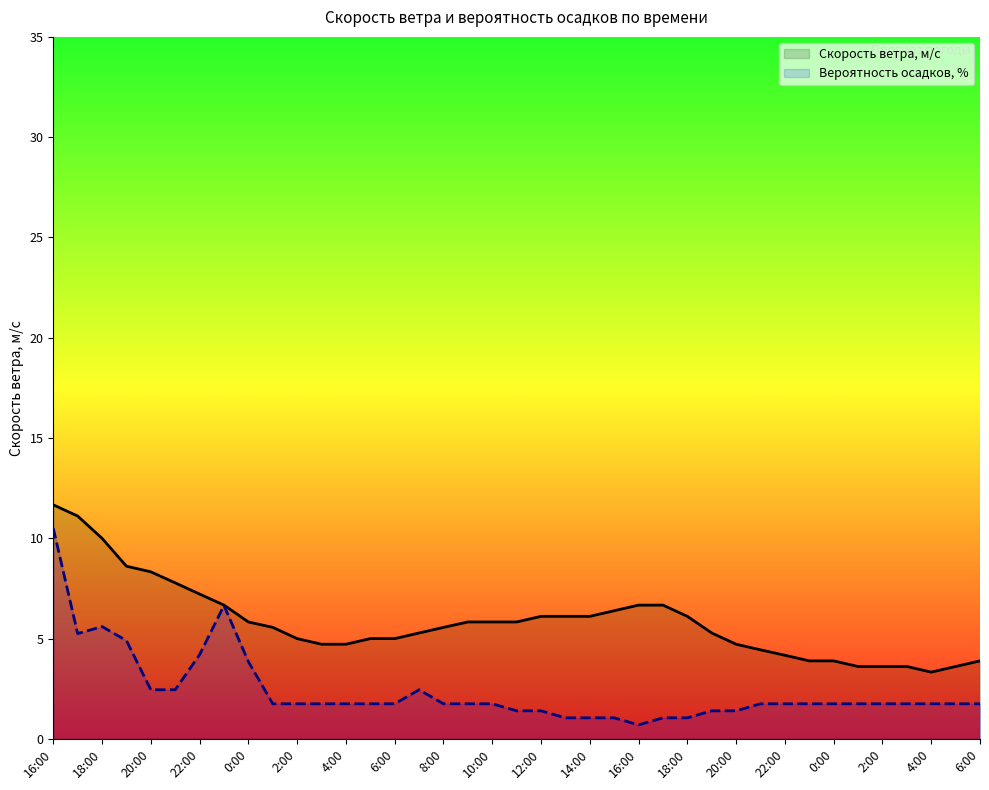

The Вероятность осадков, % series shows 1.8 at 37. True or false?

True